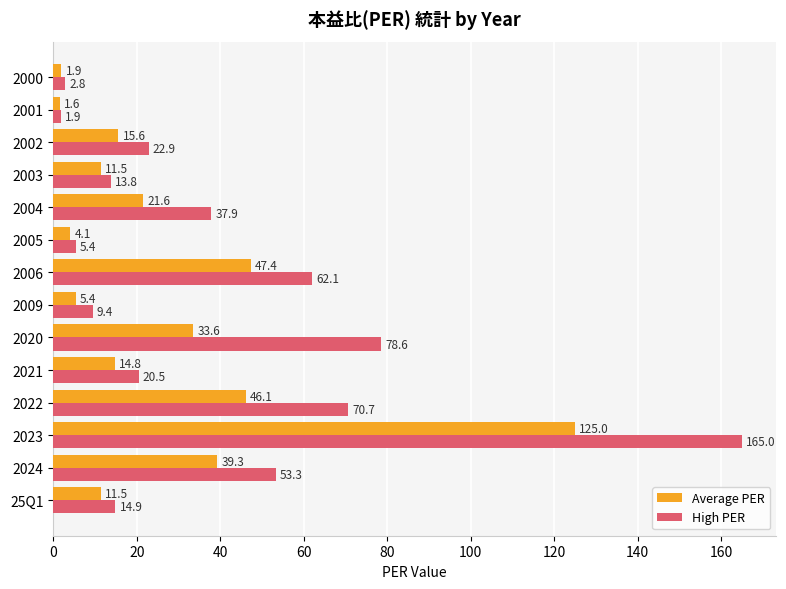

Rank the series by their average value, from lowest to highest.

Average PER, High PER